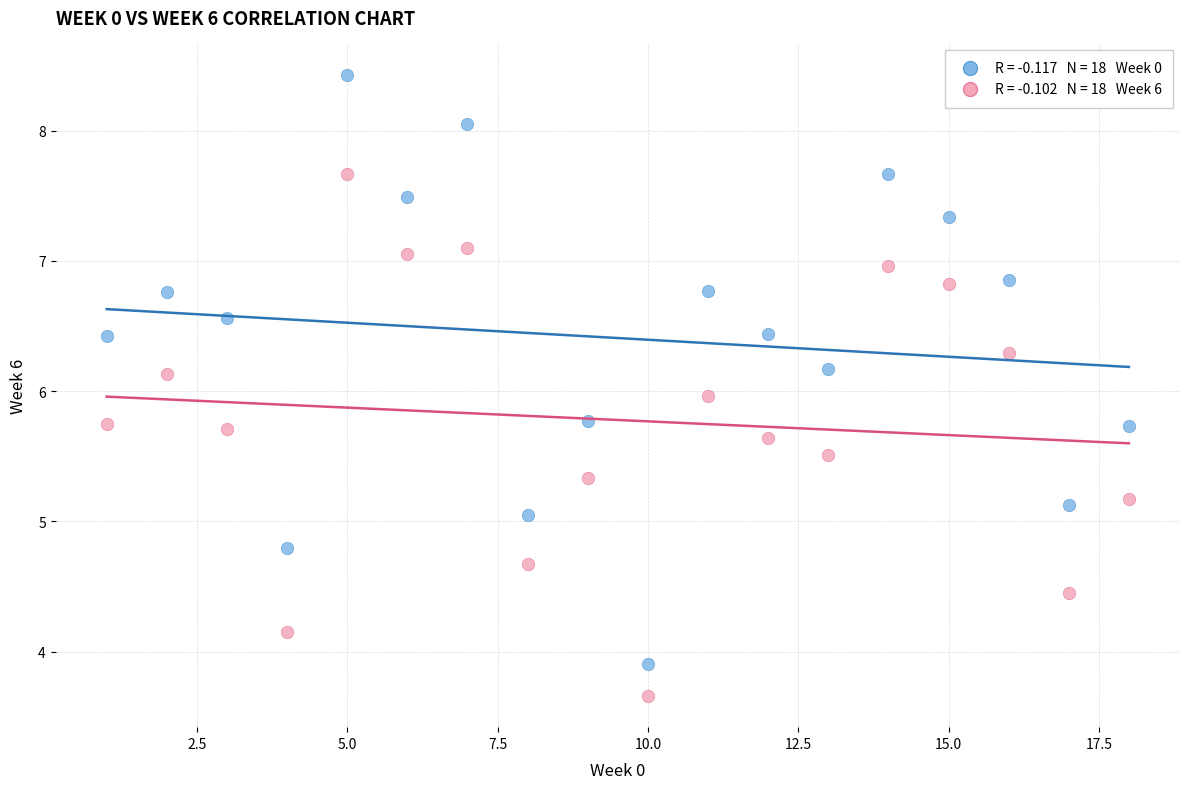

Across all data points, what is the range of Y values (max minus min)?

4.8